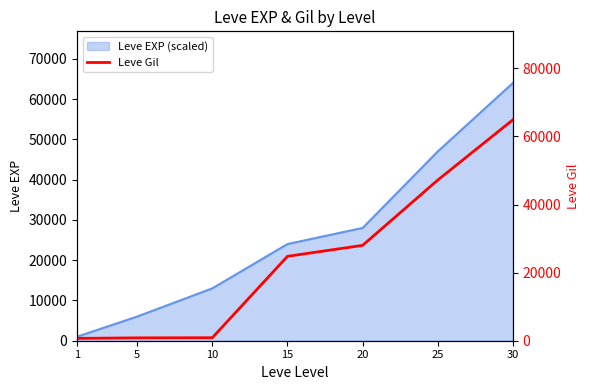

What is the change in value from 25 to 30?

+17710